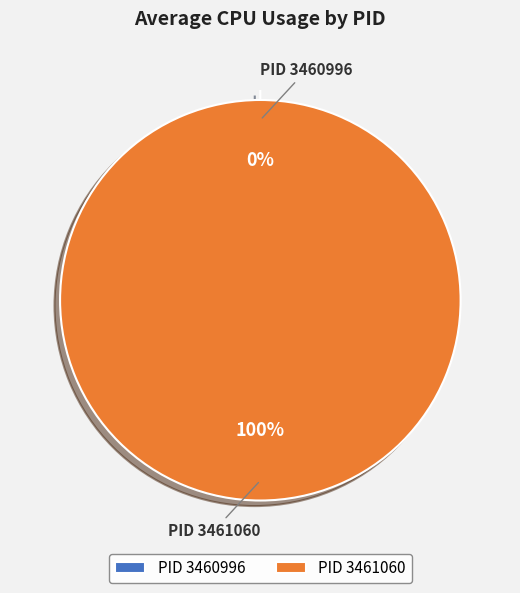

True or false: 3460996 accounts for 0% of the total.

True